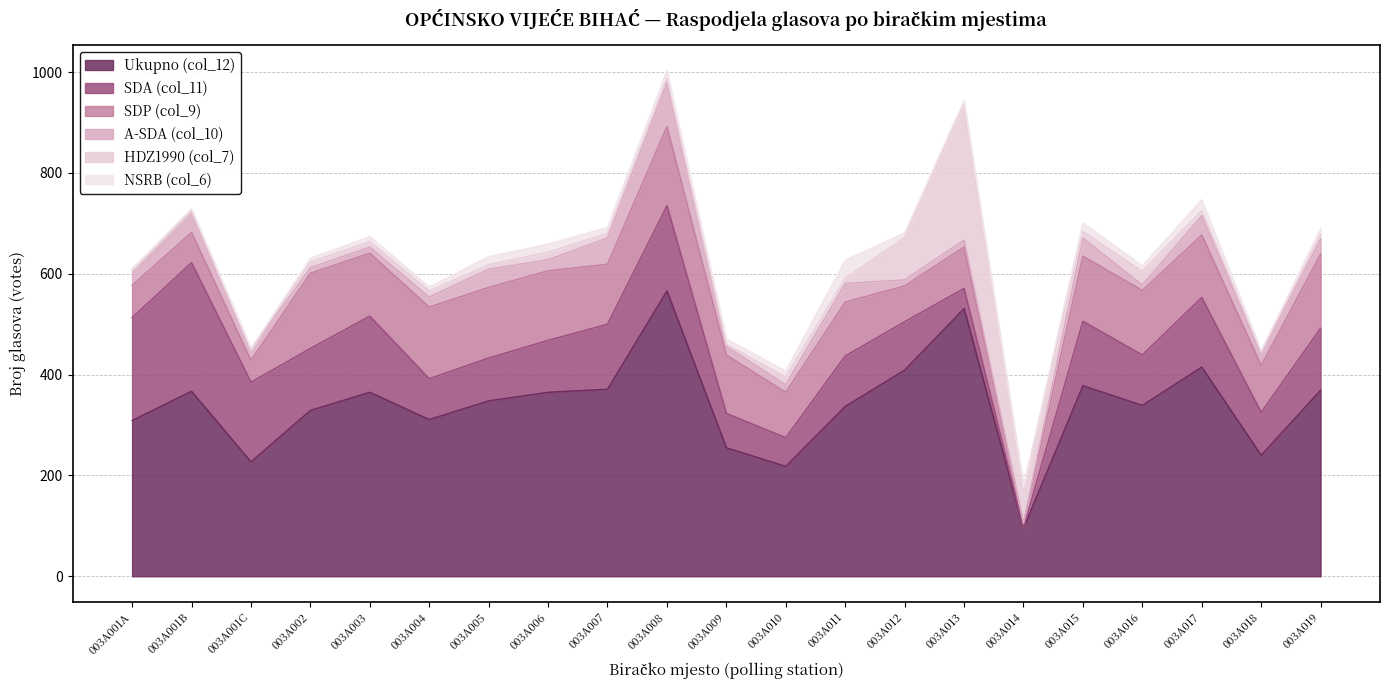

What is the sum of all Ukupno (col_12) values?

7144